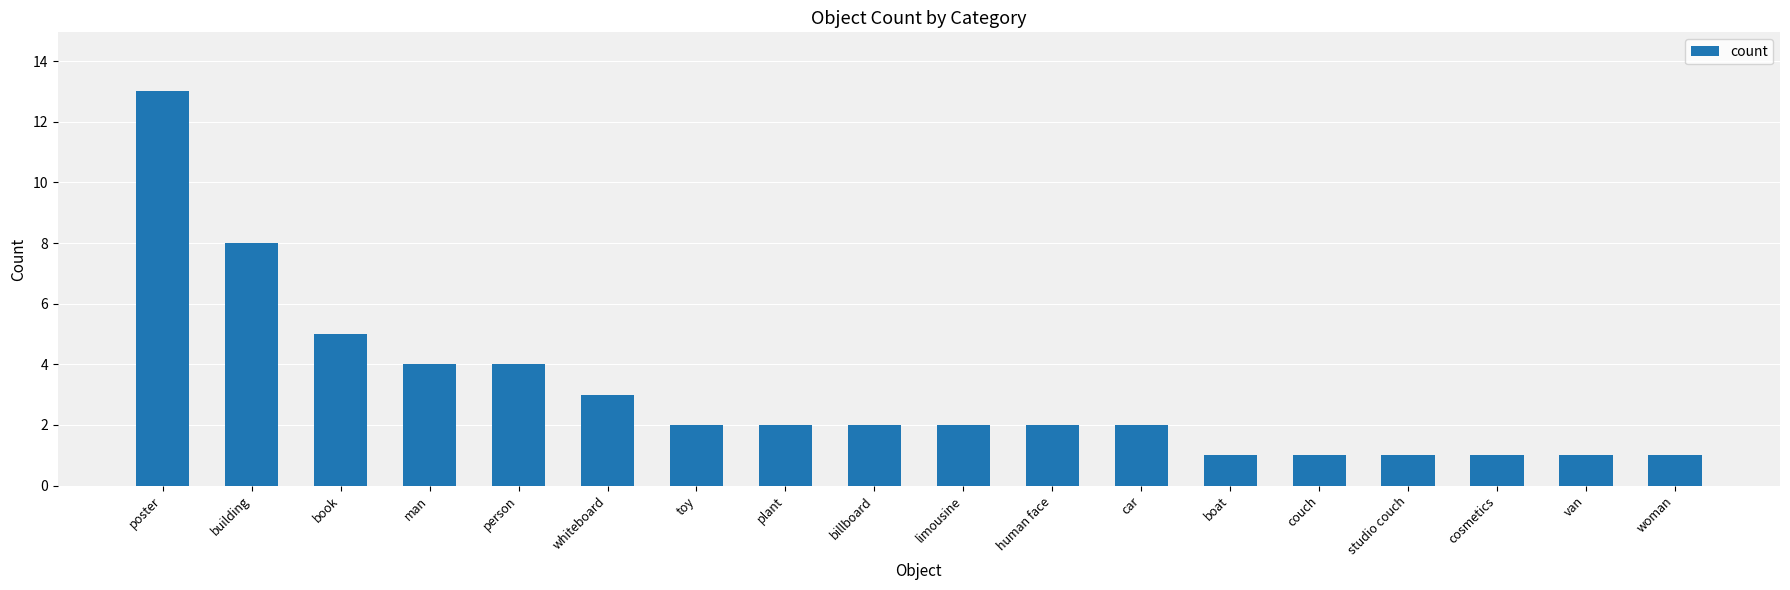

How many series are shown in this chart?

1